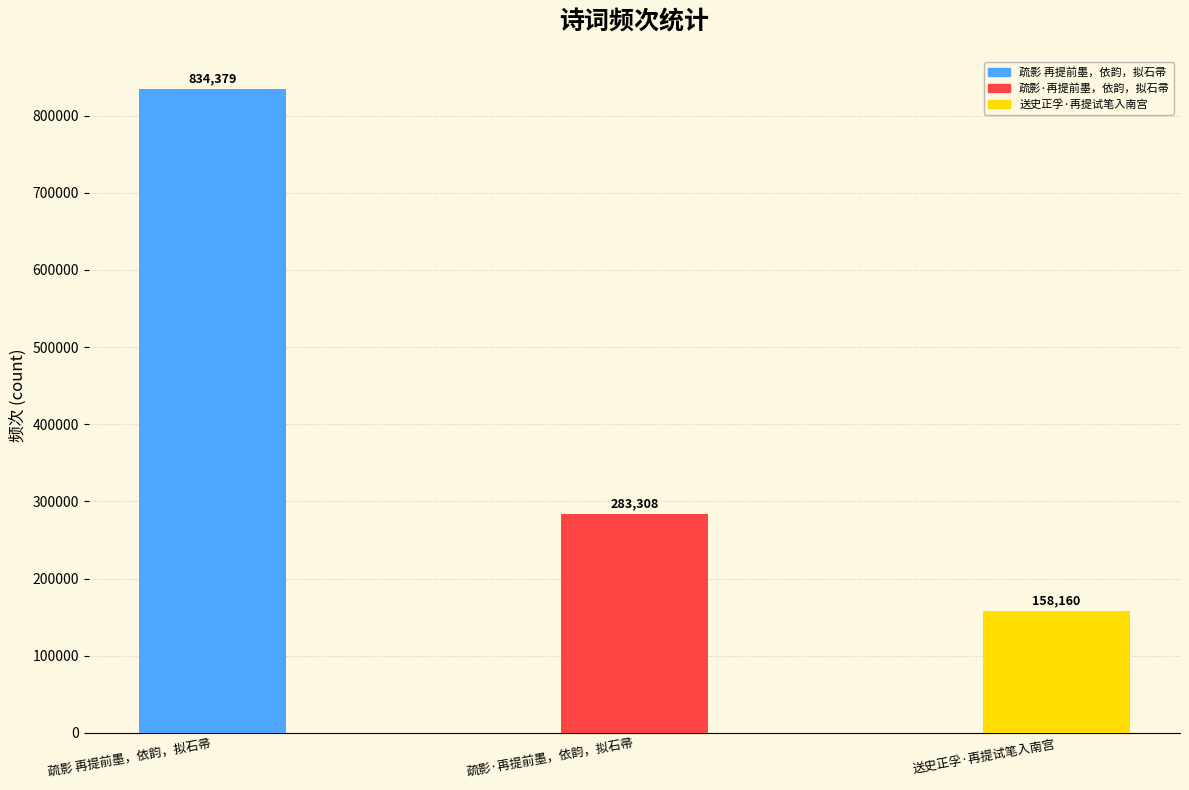

List the labels in order of value, largest first.

疏影 再提前墨，依韵，拟石帚, 疏影·再提前墨，依韵，拟石帚, 送史正孚·再提试笔入南宫